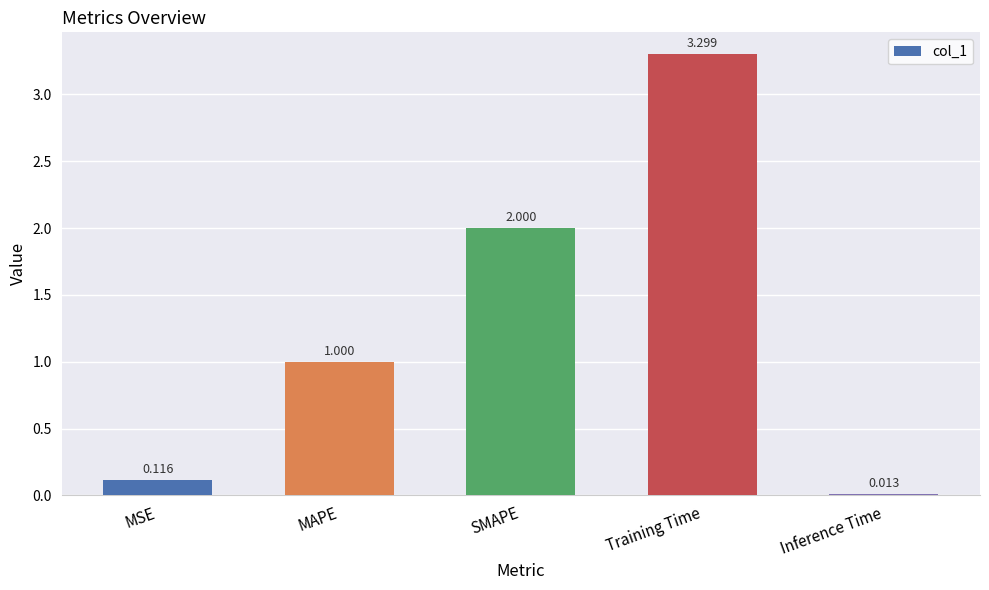

What is the value of the 4th bar from the left?

3.3